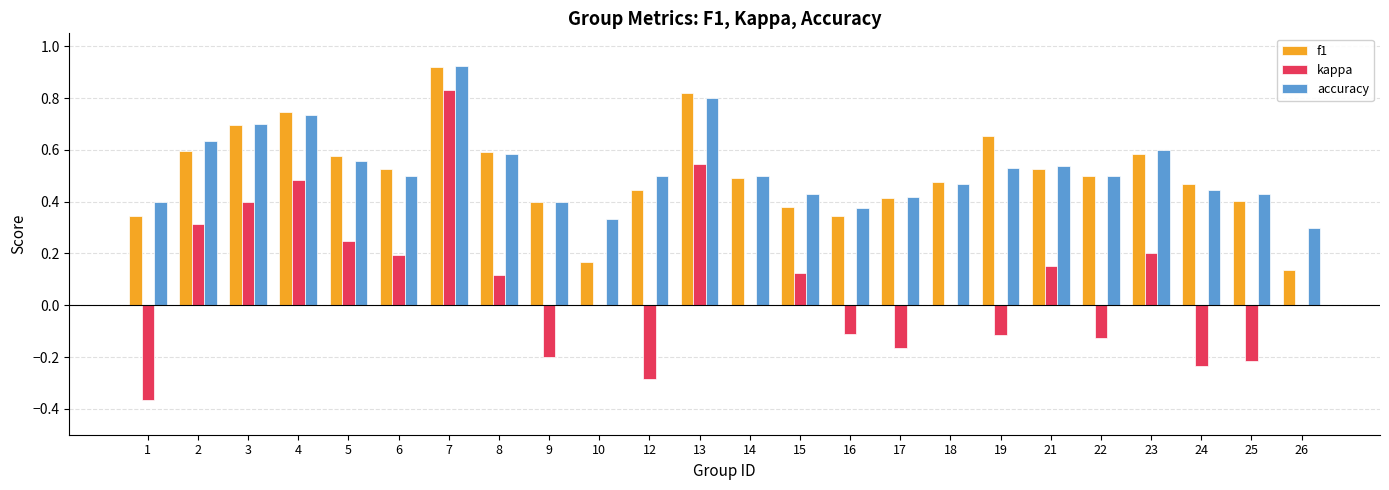

Between 3 and 14, which series saw the biggest shift?

kappa